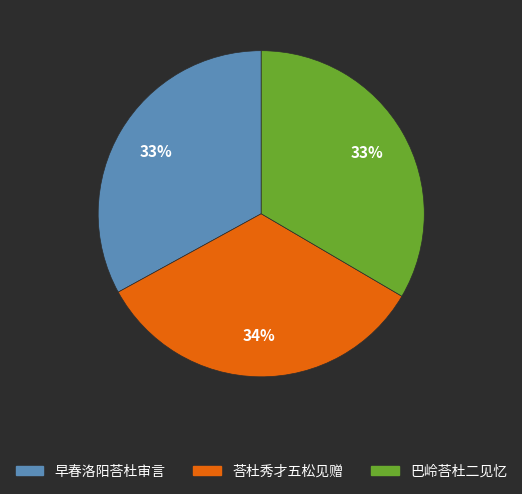

To the nearest percent, what percentage of the pie is 荅杜秀才五松见赠?

34%